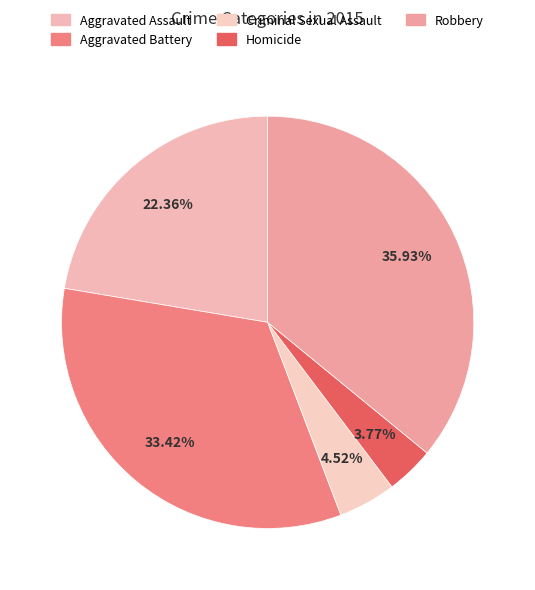

To the nearest percent, what portion does Homicide represent?

4%